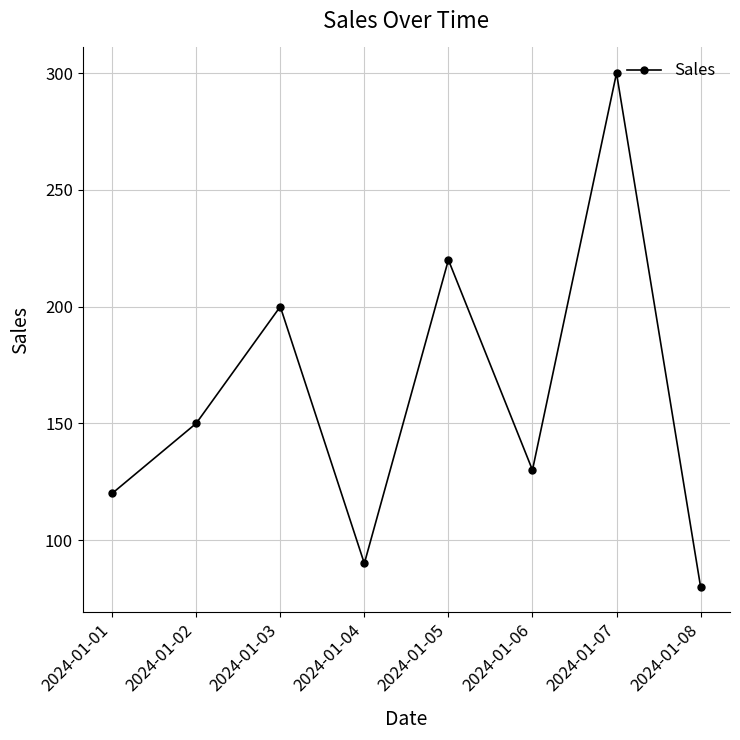

How many points are higher than both their immediate neighbors (excluding endpoints)?

3